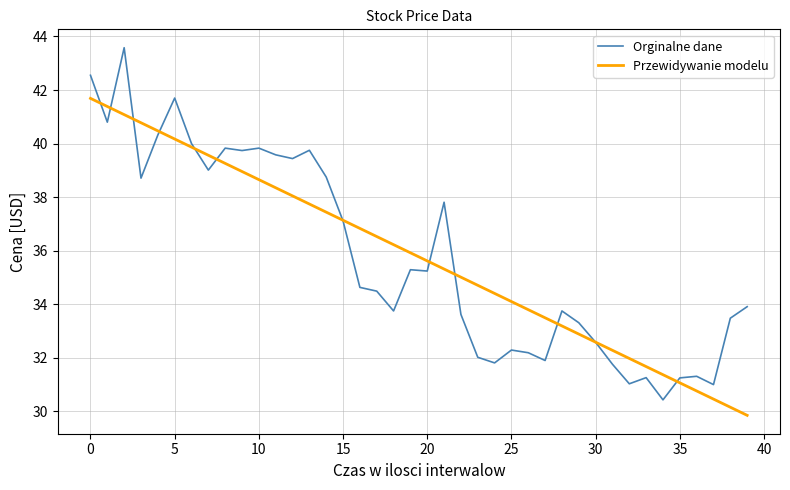

Does the chart display data point markers on the line(s)?

No